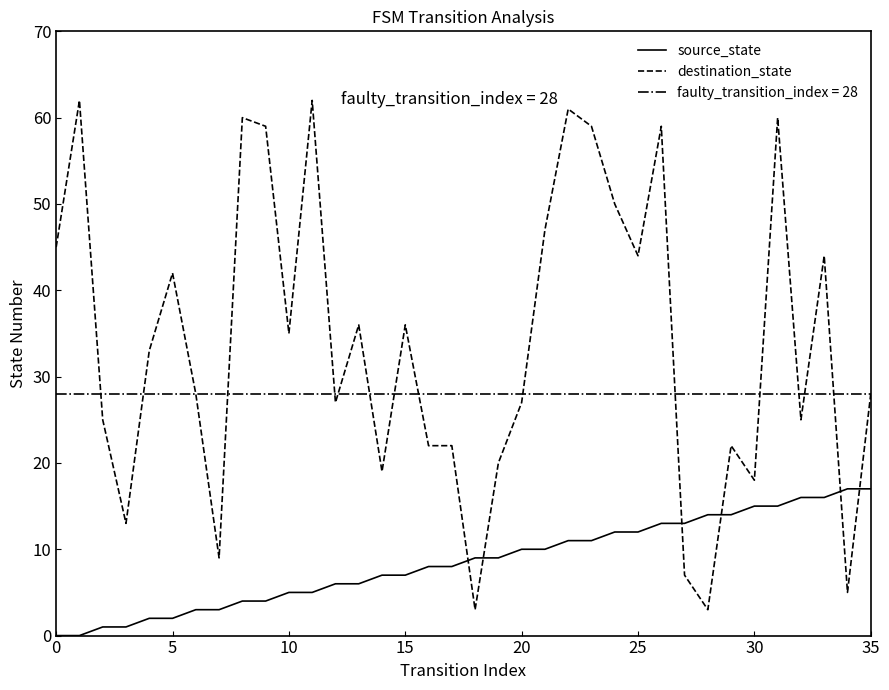

True or false: destination_state has a value of 48 at 15.

False